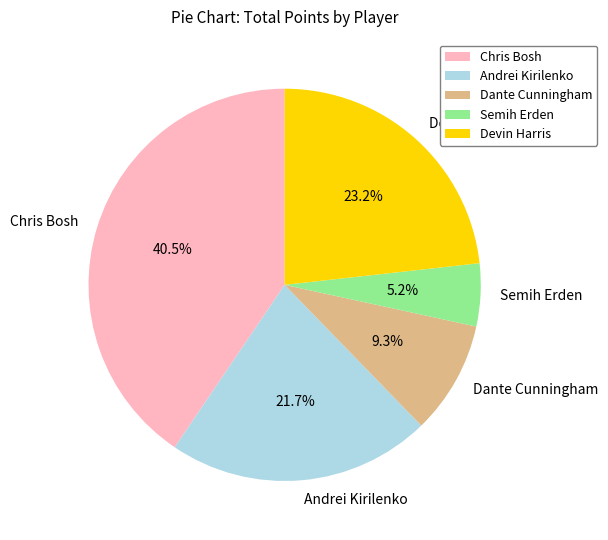

What is the ratio of the value at Chris Bosh to the value at Semih Erden?

7.8